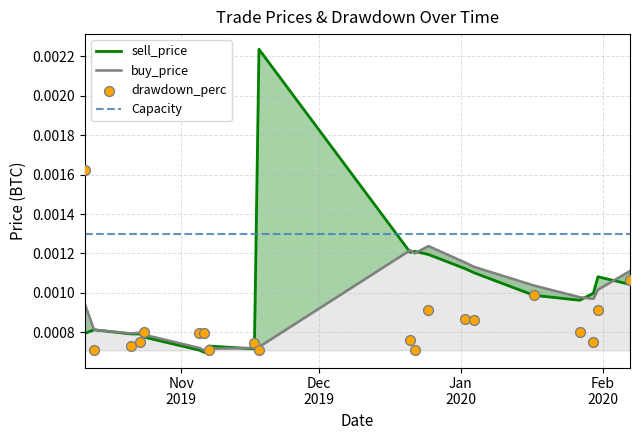

At which category is the sum across all series the highest?

2019-11-18